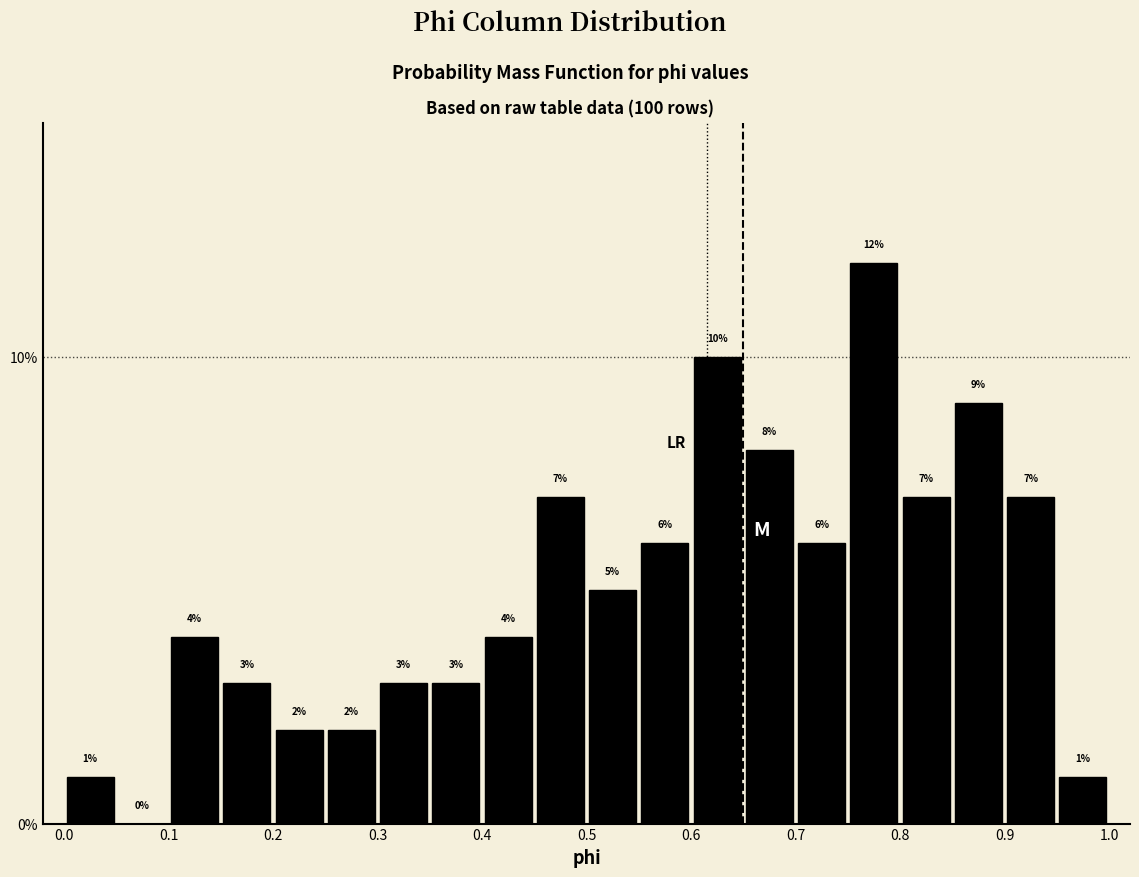

Which range on the x-axis has the tallest bar?

0.75 to 0.80